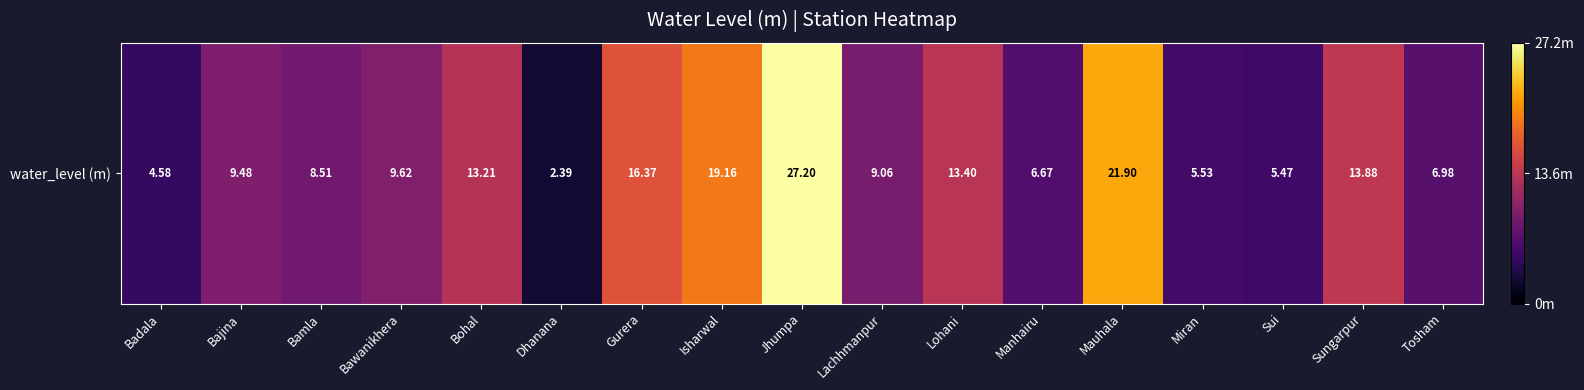

List the labels in order of value, largest first.

Jhumpa, Mauhala, Isharwal, Gurera, Sungarpur, Lohani, Bohal, Bawanikhera, Bajina, Lachhmanpur, Bamla, Tosham, Manhairu, Miran, Sui, Badala, Dhanana